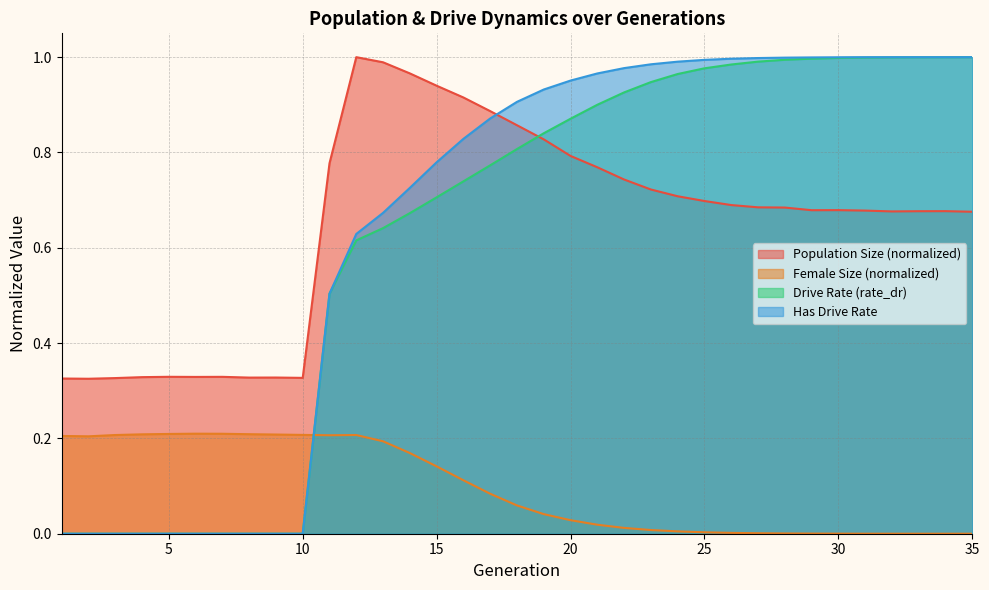

Between 23 and 31, which is larger?

23